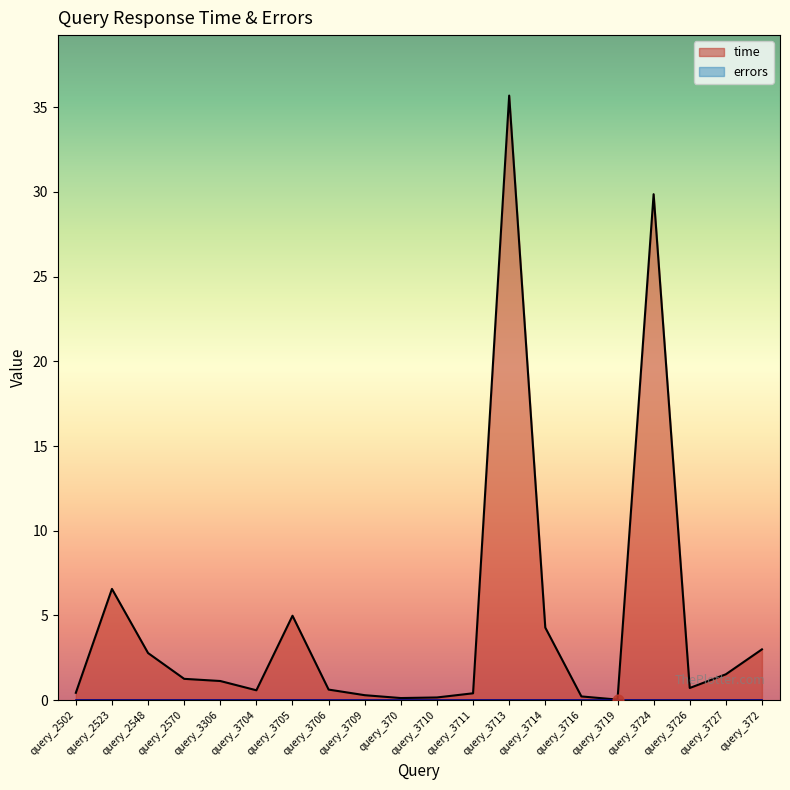

Which has a higher value, query_2570 or query_3706?

query_2570